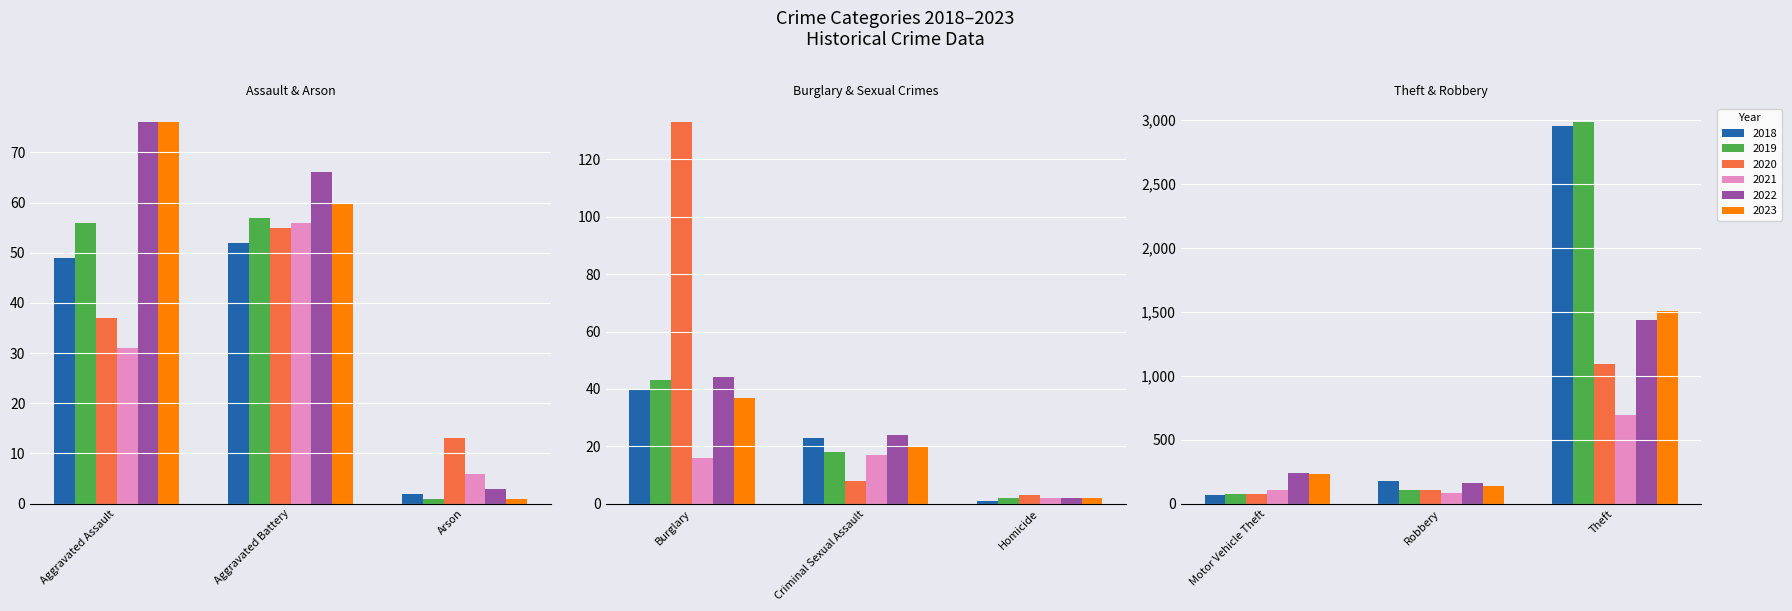

Reading left to right, what are all the values shown in this chart?

2018: 49	52	2	40	23	1	66	180	2953
2019: 56	57	1	43	18	2	78	110	2981
2020: 37	55	13	133	8	3	72	108	1090
2021: 31	56	6	16	17	2	108	86	690
2022: 76	66	3	44	24	2	240	163	1435
2023: 76	60	1	37	20	2	233	139	1505